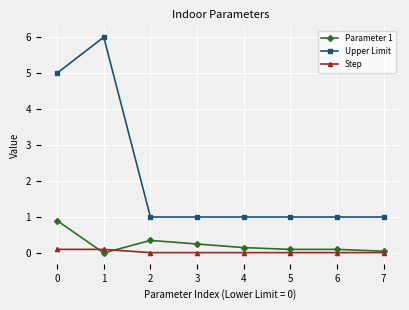

Which series has the largest range (max minus min)?

Upper Limit